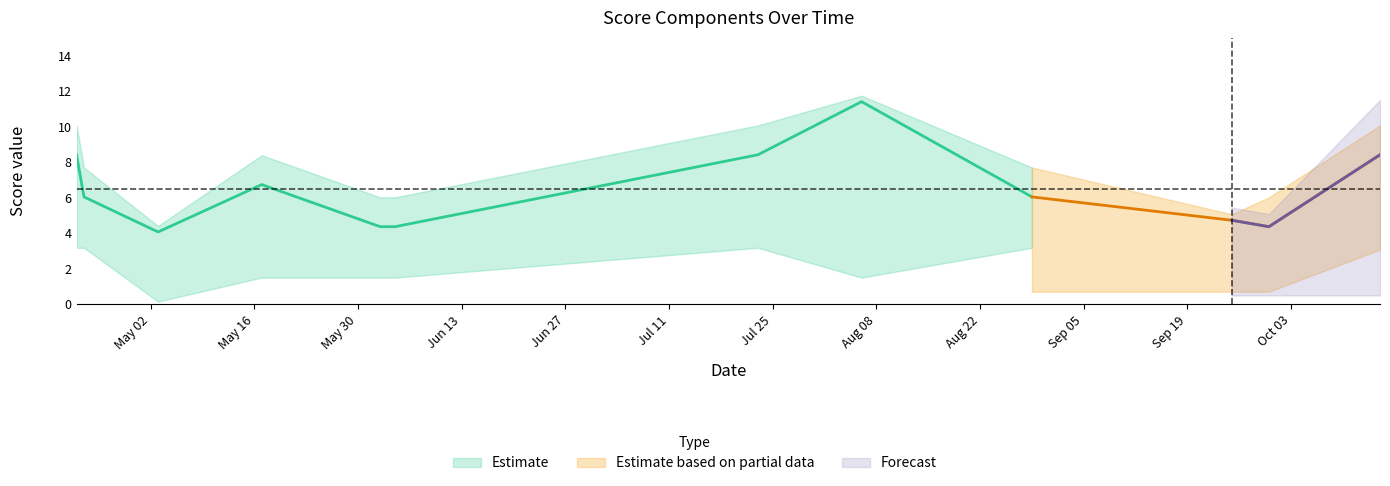

What is the difference between the second highest and minimum values in the sum series?

4.3